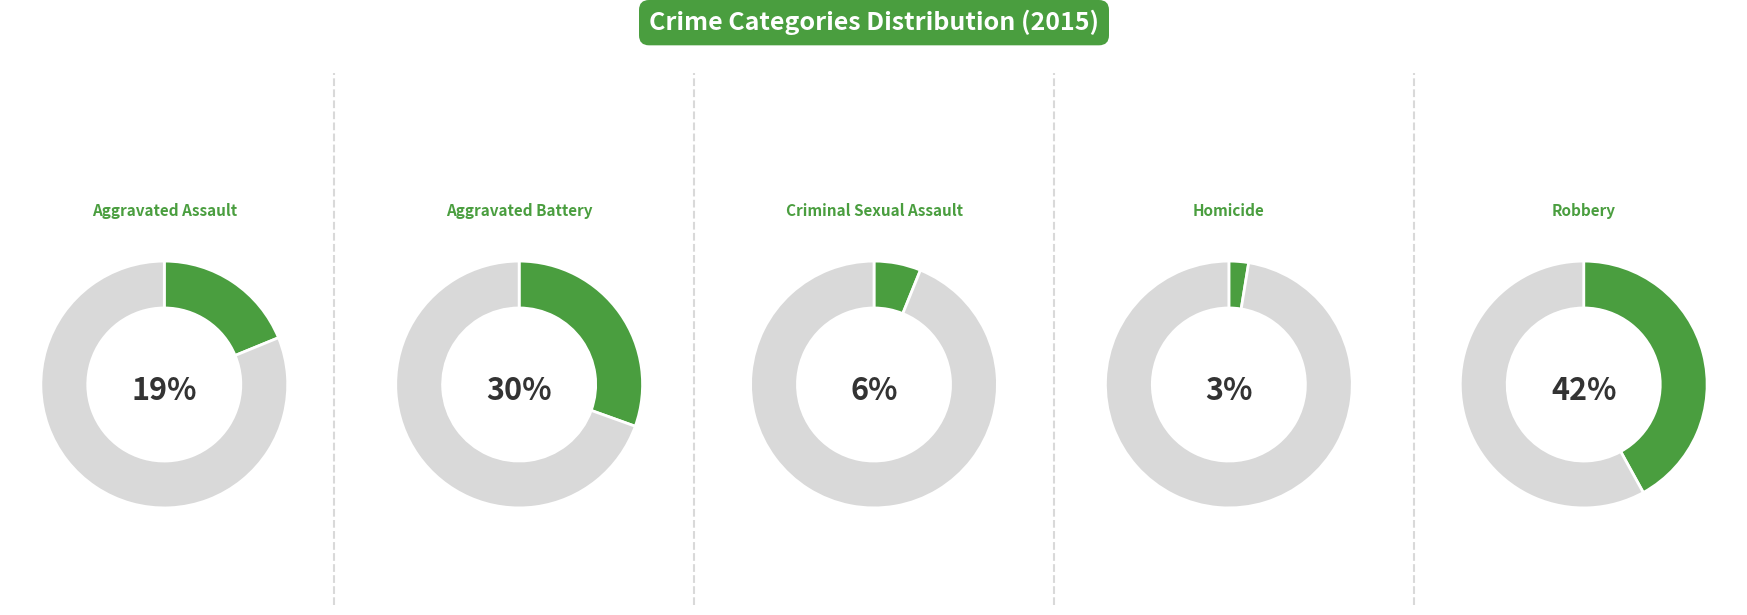

True or false: Aggravated Battery accounts for 30% of the total.

True